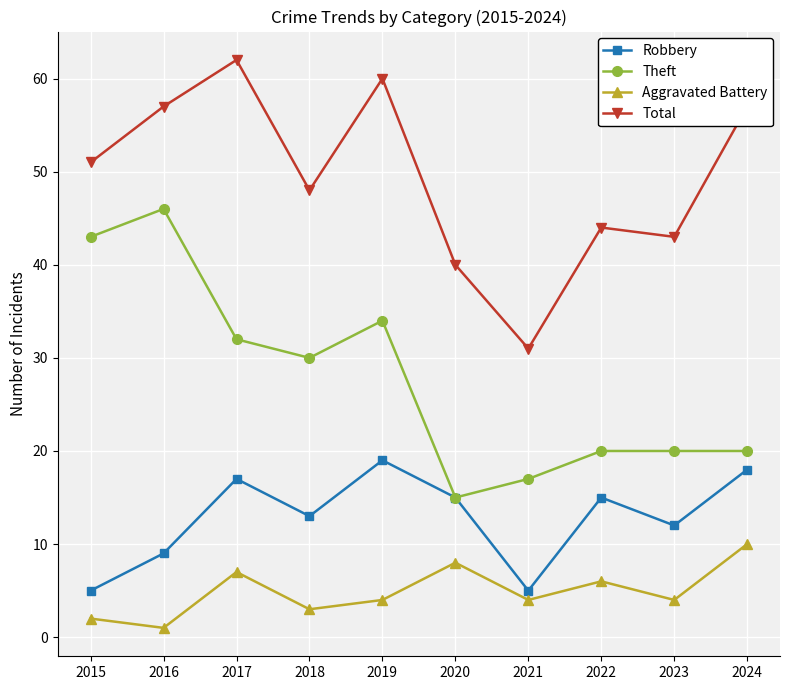

What is the difference between the highest and lowest values at 2024?

47